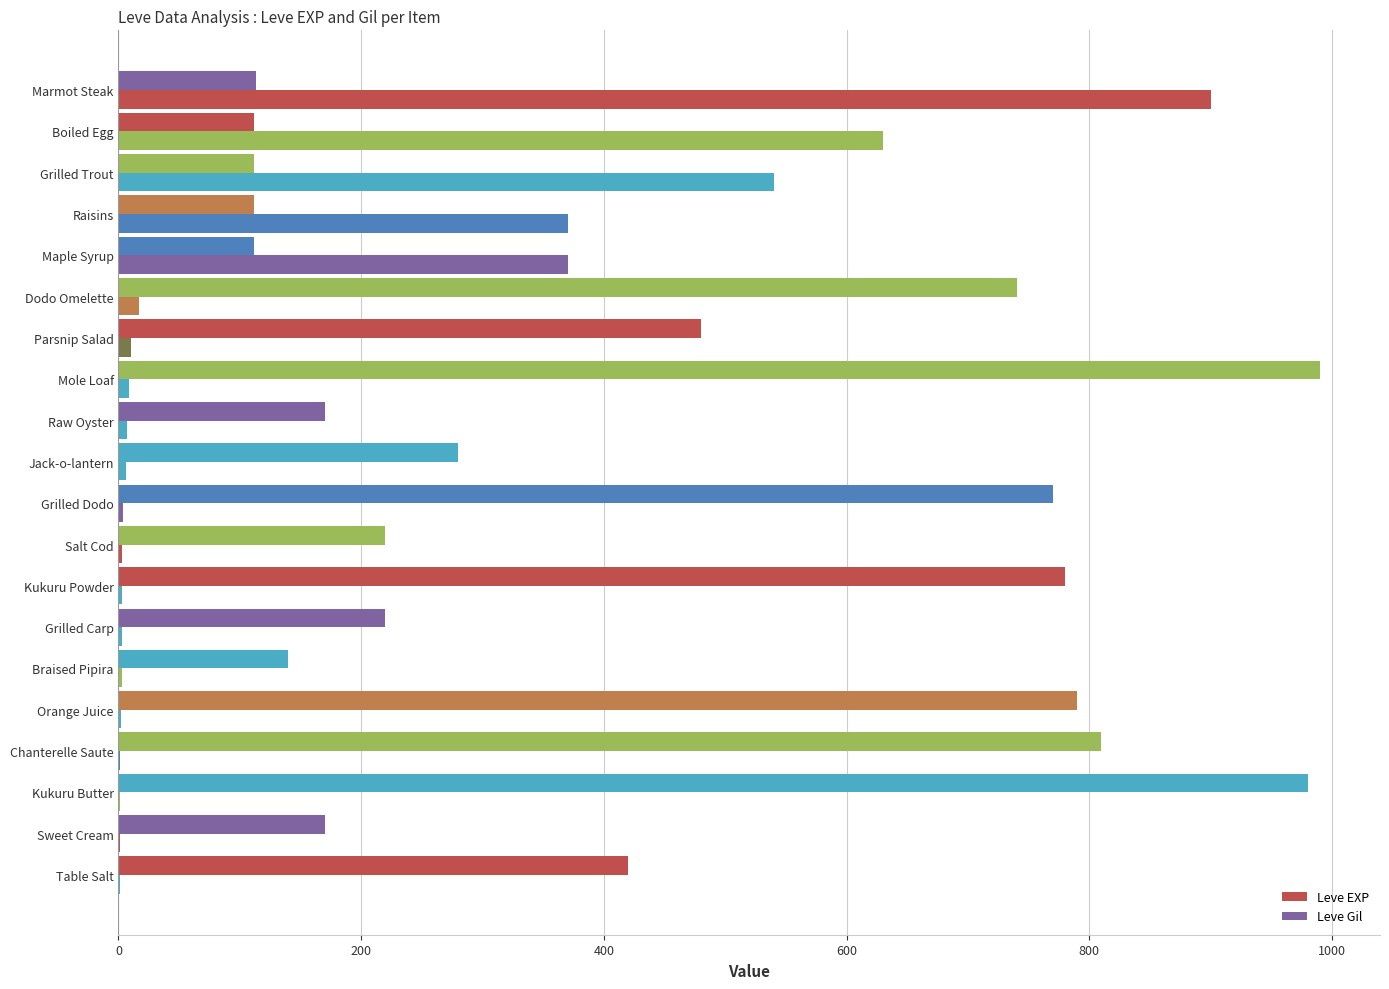

Reading right to left, transcribe all the data shown in this chart.

Leve EXP: 1	1	1	1	2	3	3	3	3	4	6	7	9	10	17	370	370	540	630	900
Leve Gil: 420	170	980	810	790	140	220	780	220	770	280	170	990	480	740	112	112	112	112	113